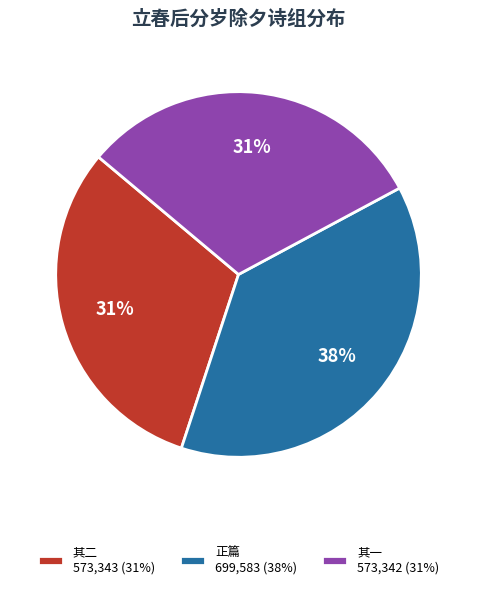

Do 正篇 699,583 (38%) and 其二 573,343 (31%) together represent more than half of the pie?

Yes